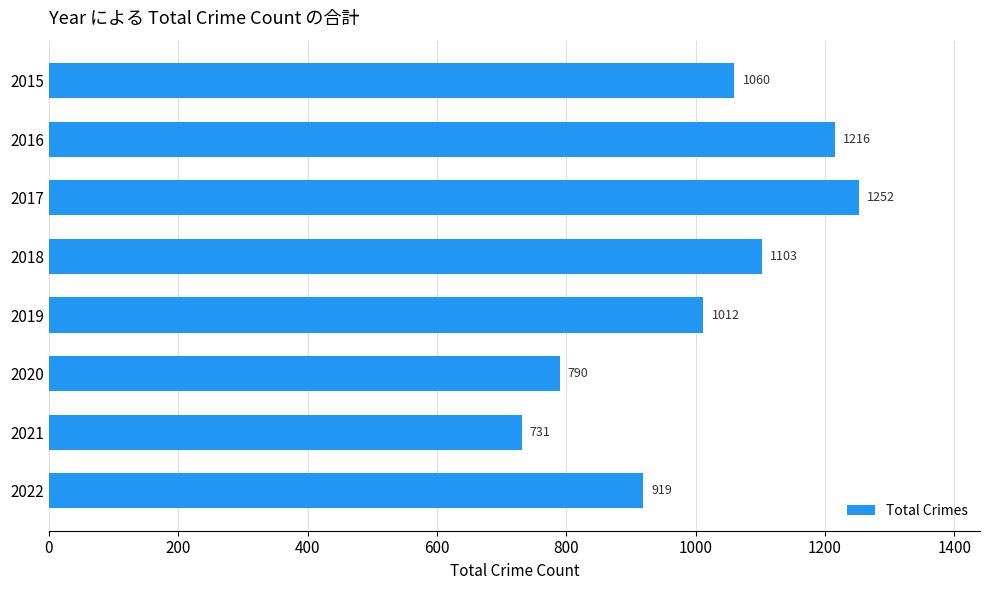

Is it true that the value at 2016 is 1216?

True